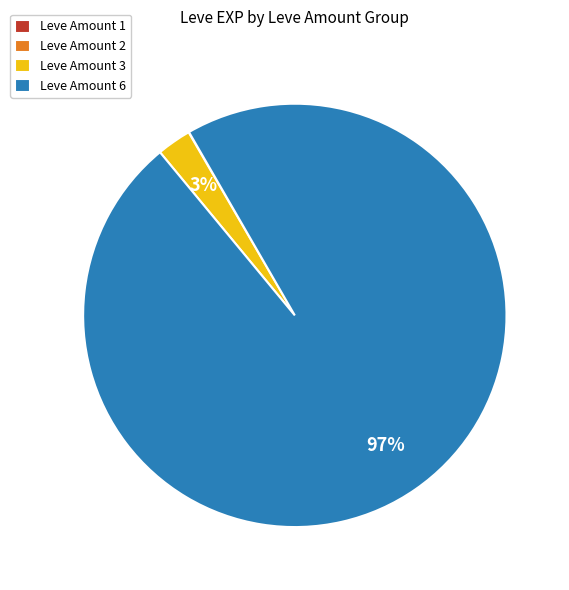

To the nearest percent, what is the difference between the largest and smallest slice percentages?

97%